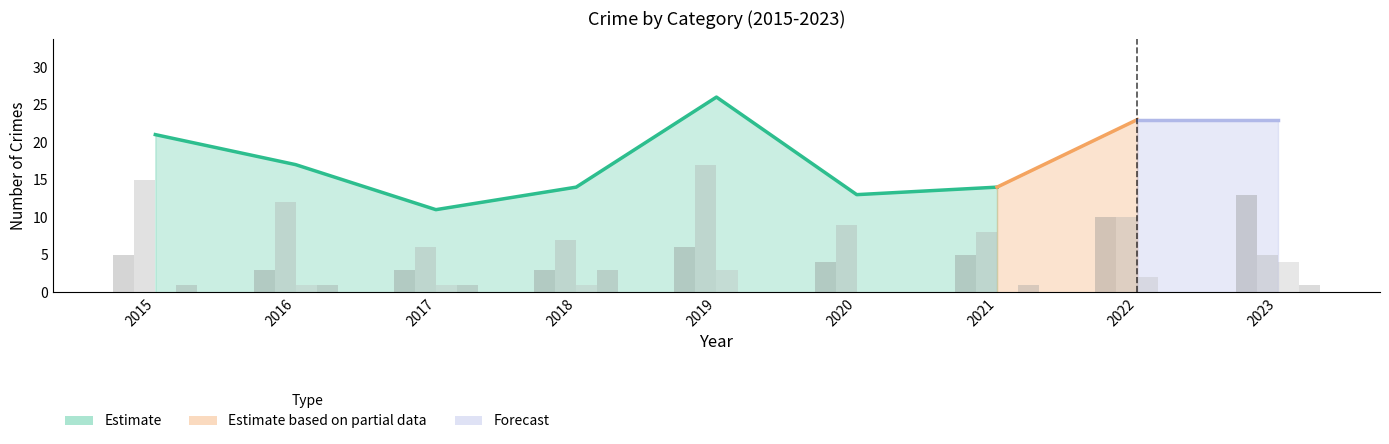

Is it true that Robbery equals 4 at 2019?

False